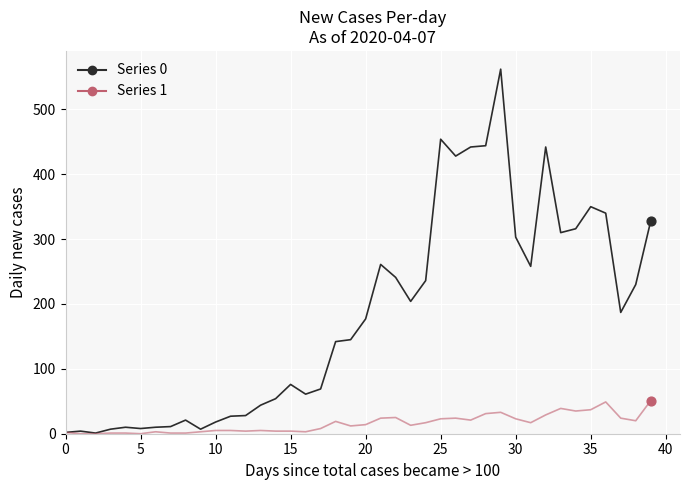

Which series has the largest total across all categories?

Series 0